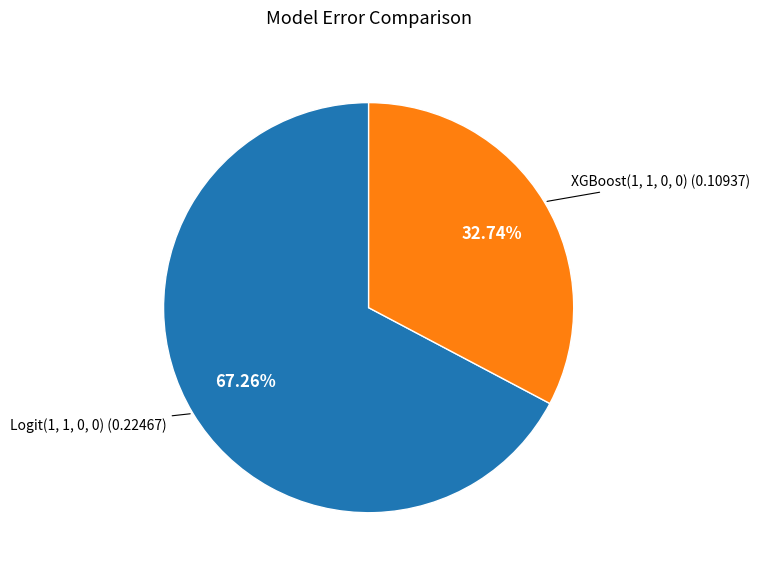

To the nearest percent, what is the difference between the largest and smallest slice percentages?

35%